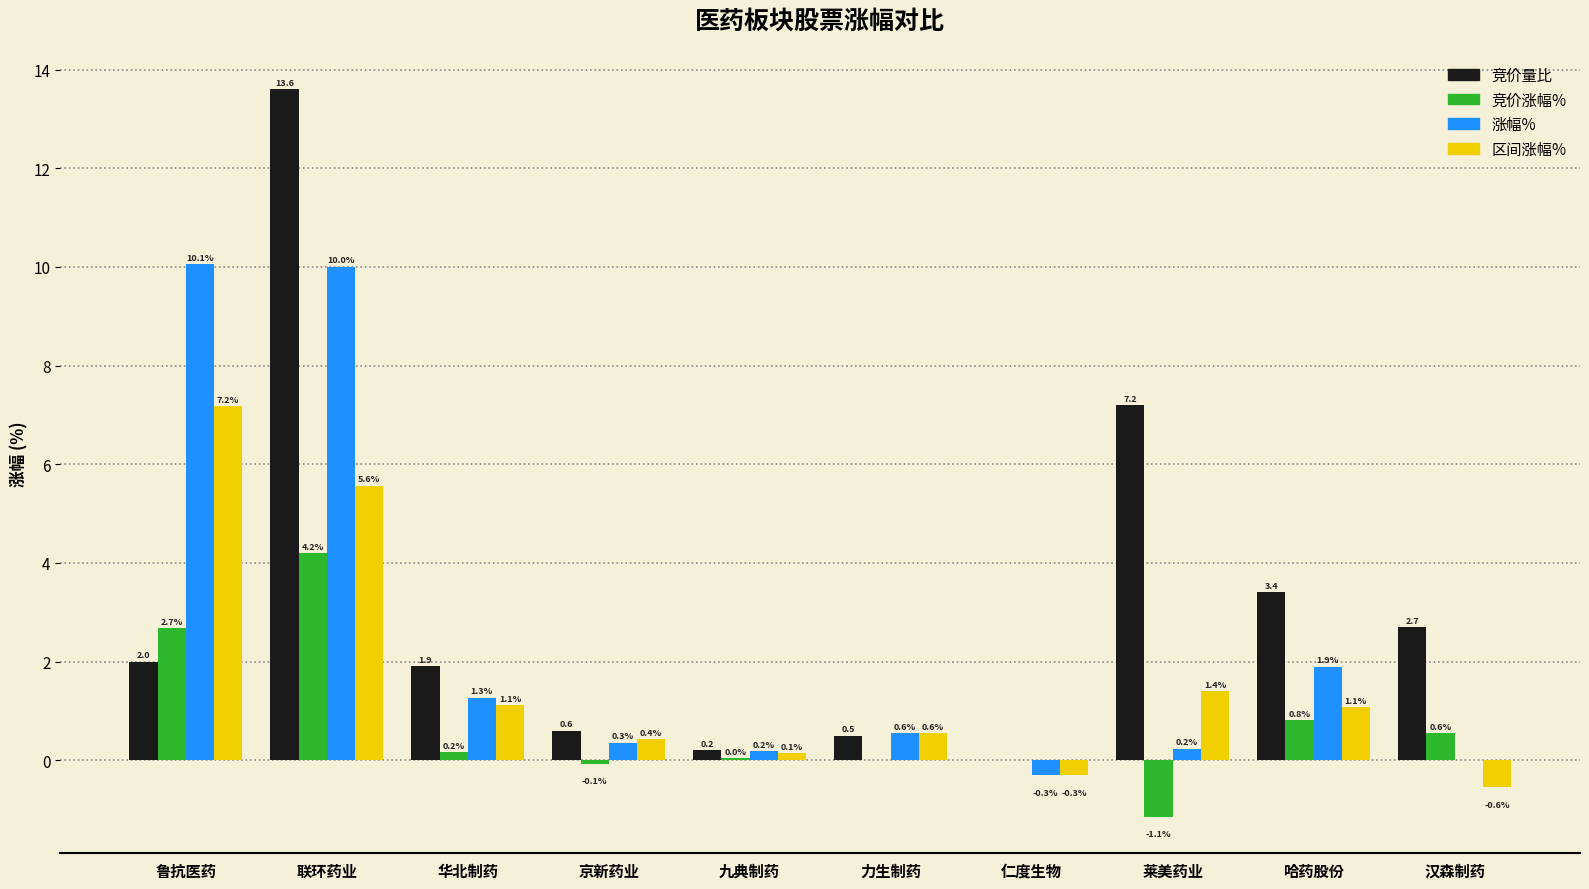

True or false: 涨幅% has a value of 2.7 at 鲁抗医药.

False